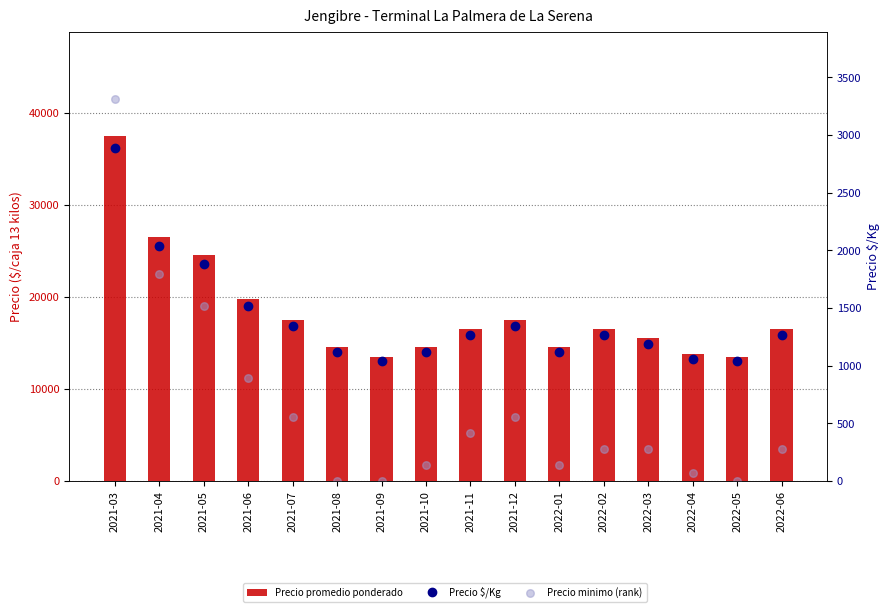

Which series has the largest total across all categories?

Precio promedio ponderado